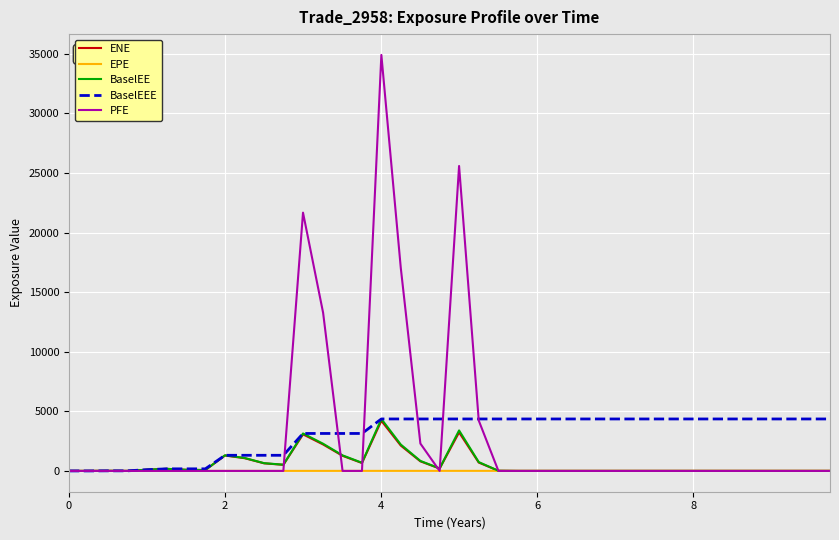

What is the highest value of the BaselEE series?

4360.1